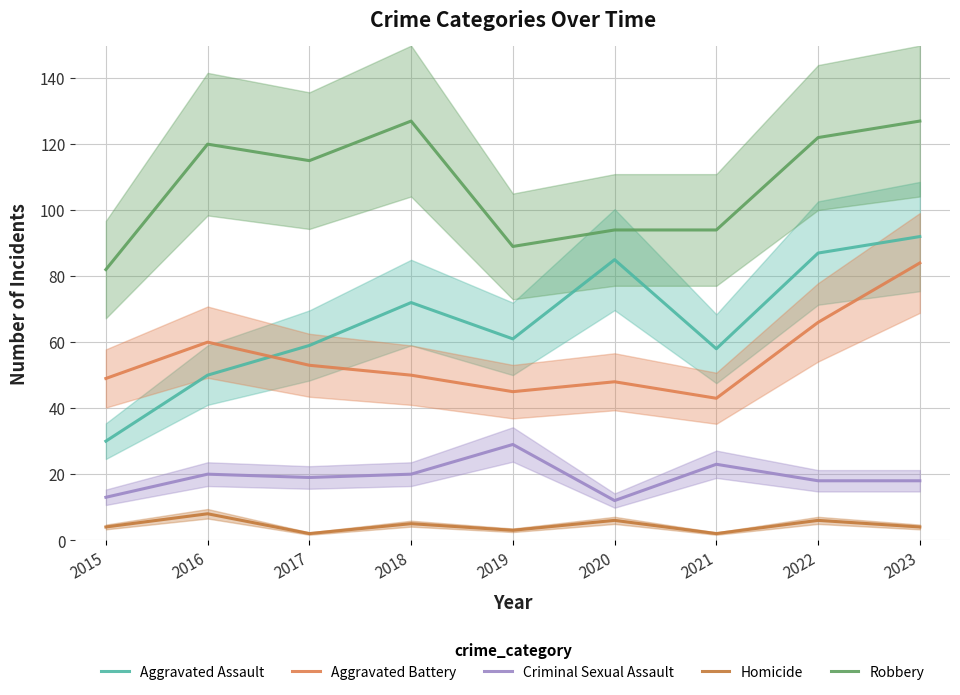

Where does the Robbery series first go above 115?

2016